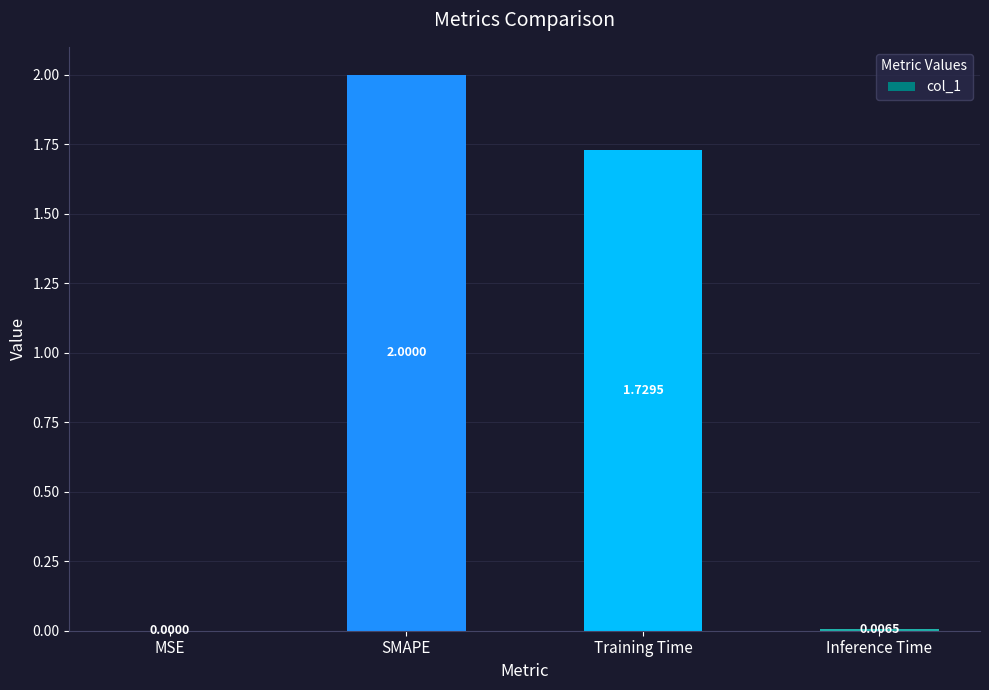

What is the average value?

0.9